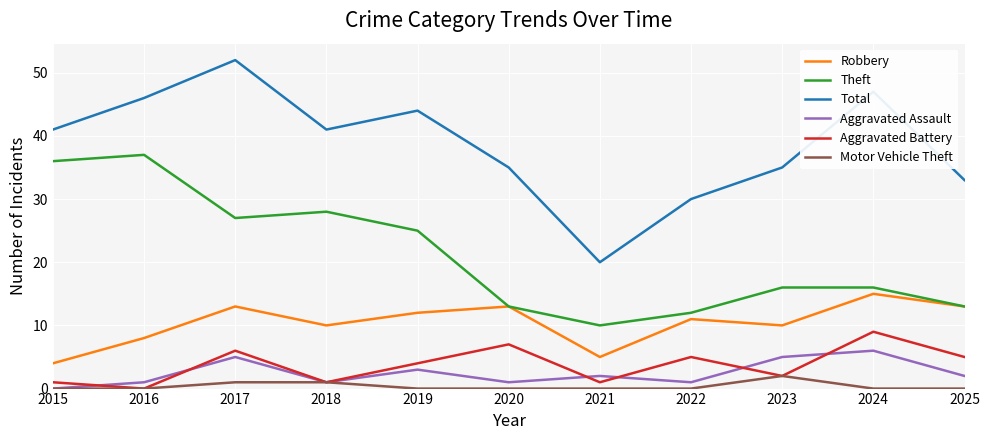

Count the number of data series in this chart.

6